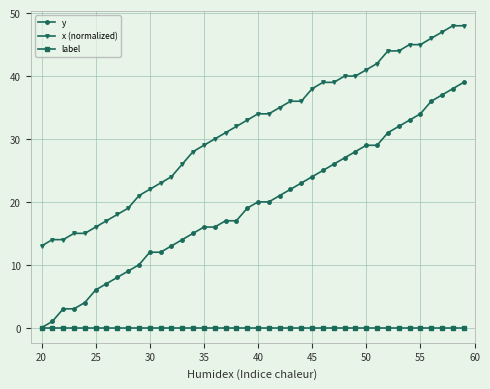

List the series in order of their overall mean, highest first.

x (normalized), y, label